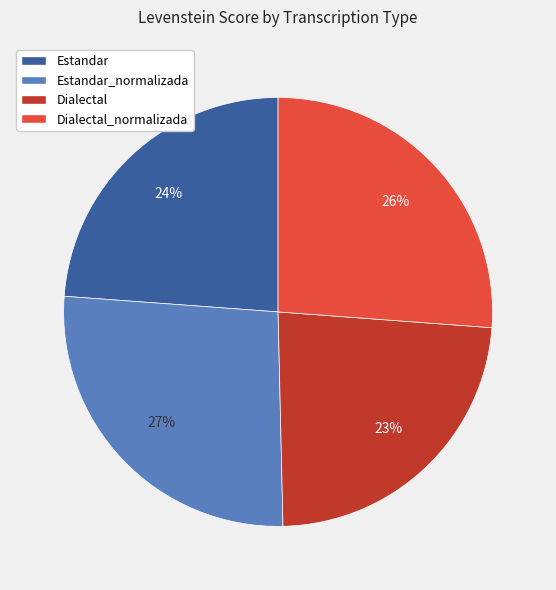

To the nearest percent, what is the average slice percentage?

25%